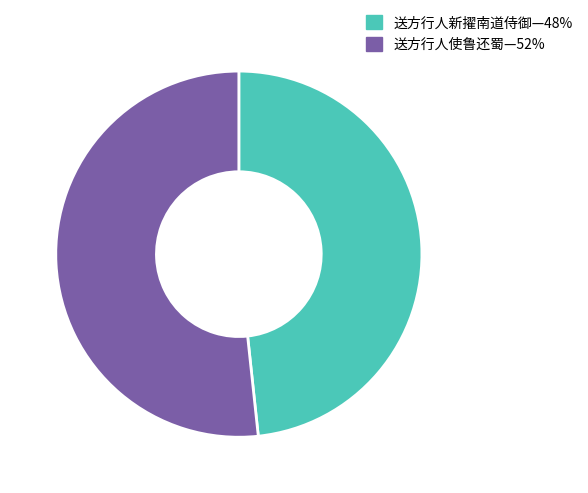

Is there any slice that represents more than half of the pie?

Yes